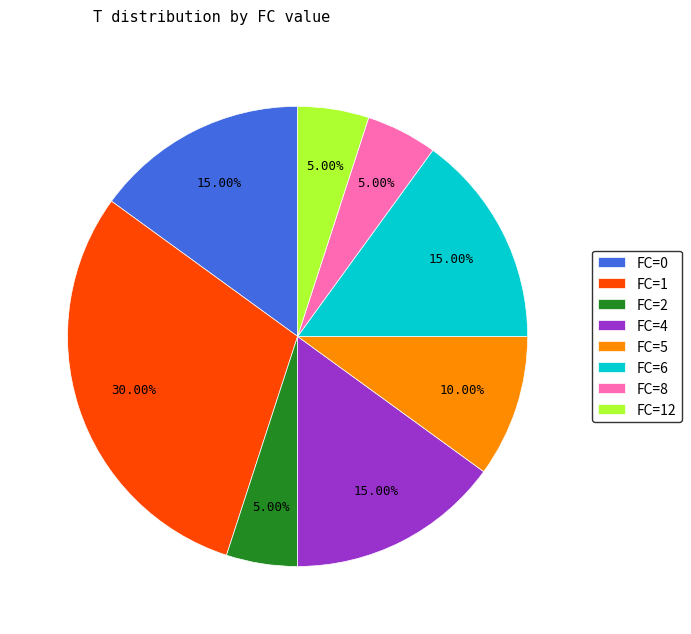

Is there any slice that represents more than half of the pie?

No